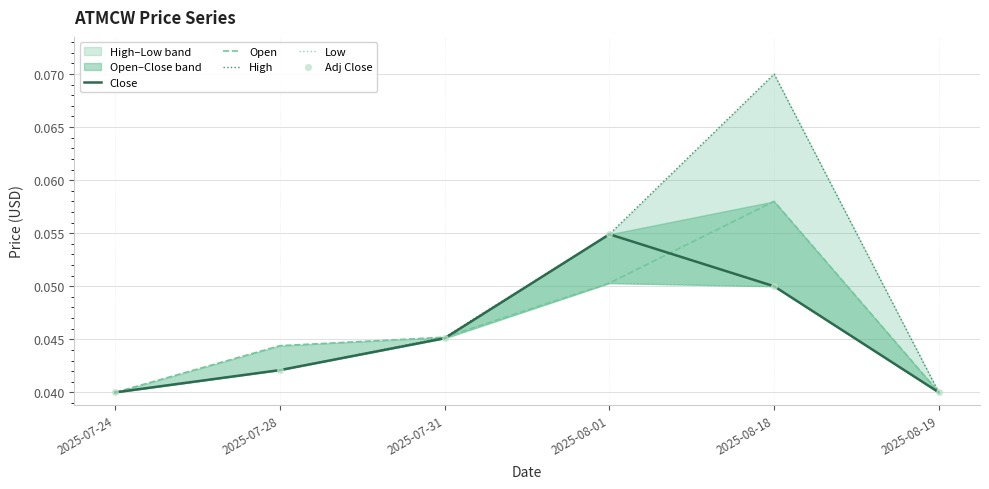

Rank the series at 2025-08-19 from highest to lowest value.

Close, Open, High, Low, Adj Close